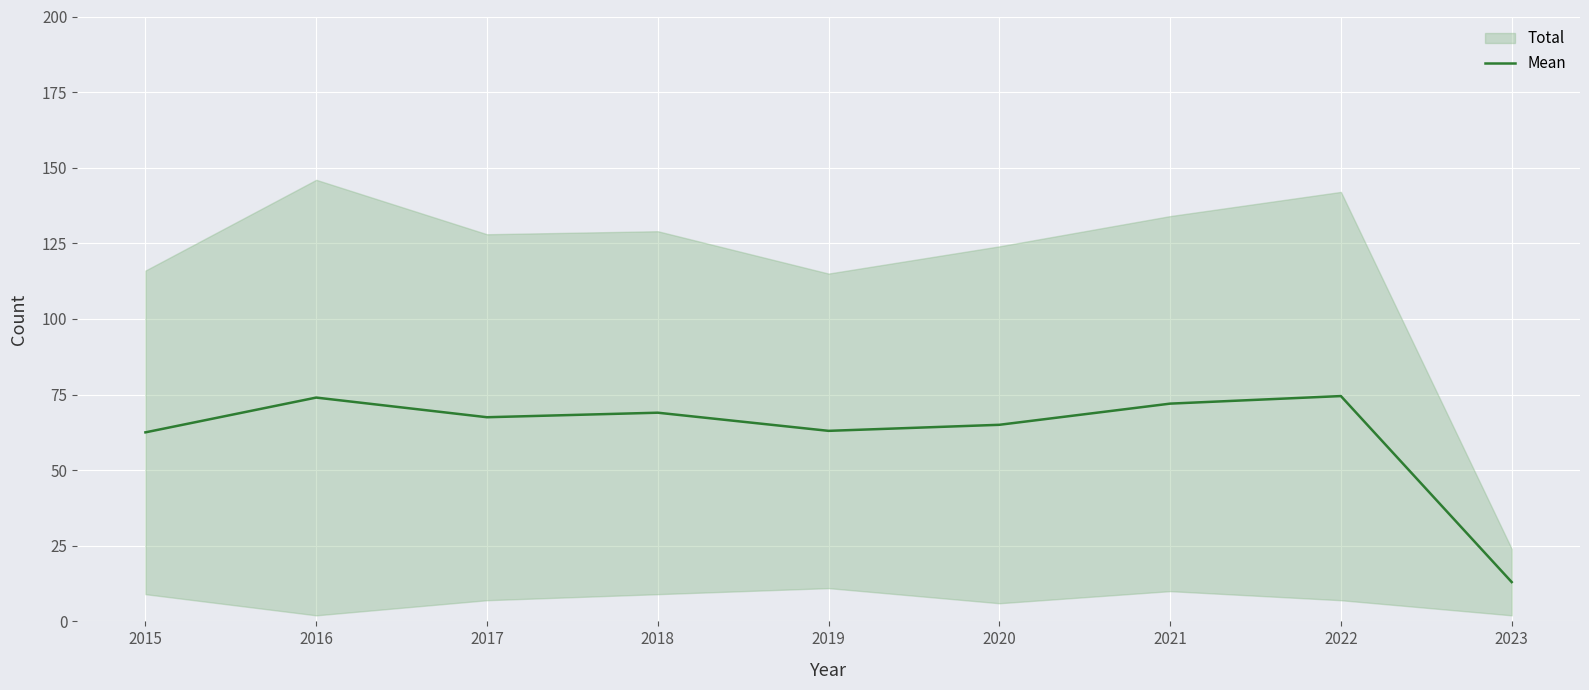

The value at 2018 is 95.5. True or false?

False